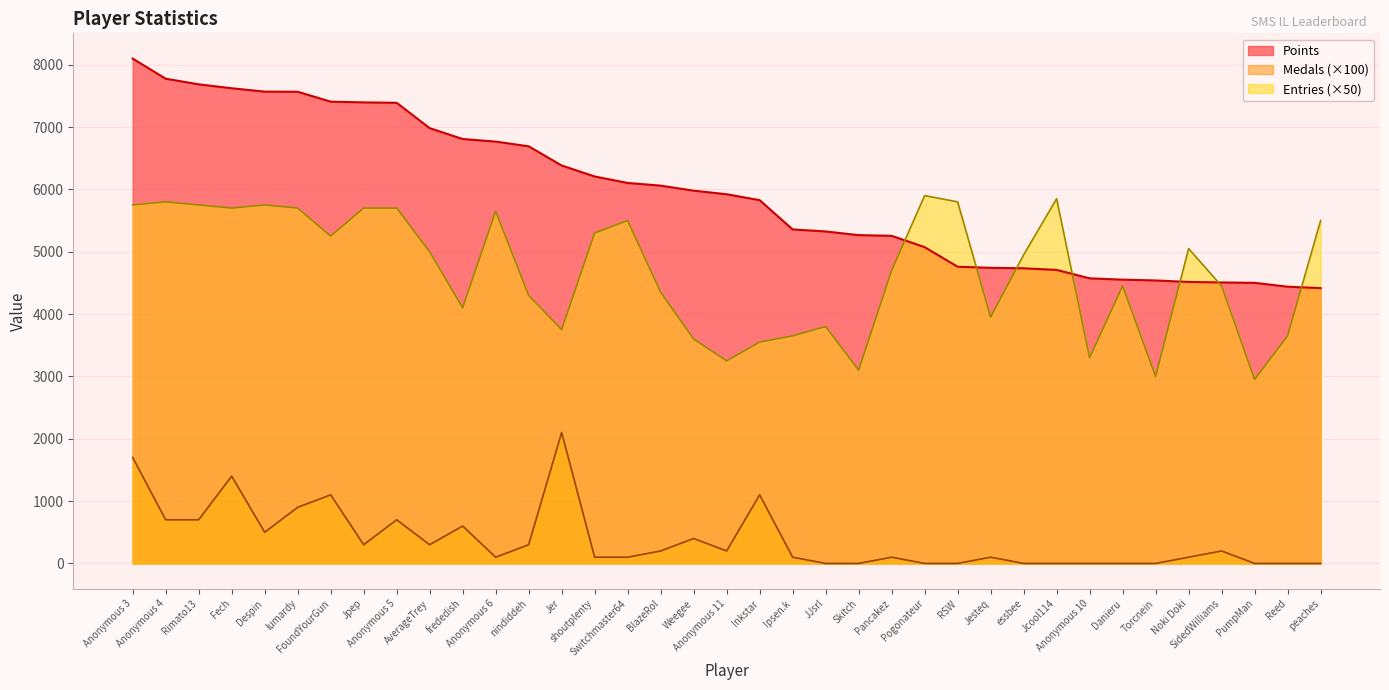

Read the Medals value at Anonymous 3.

1700